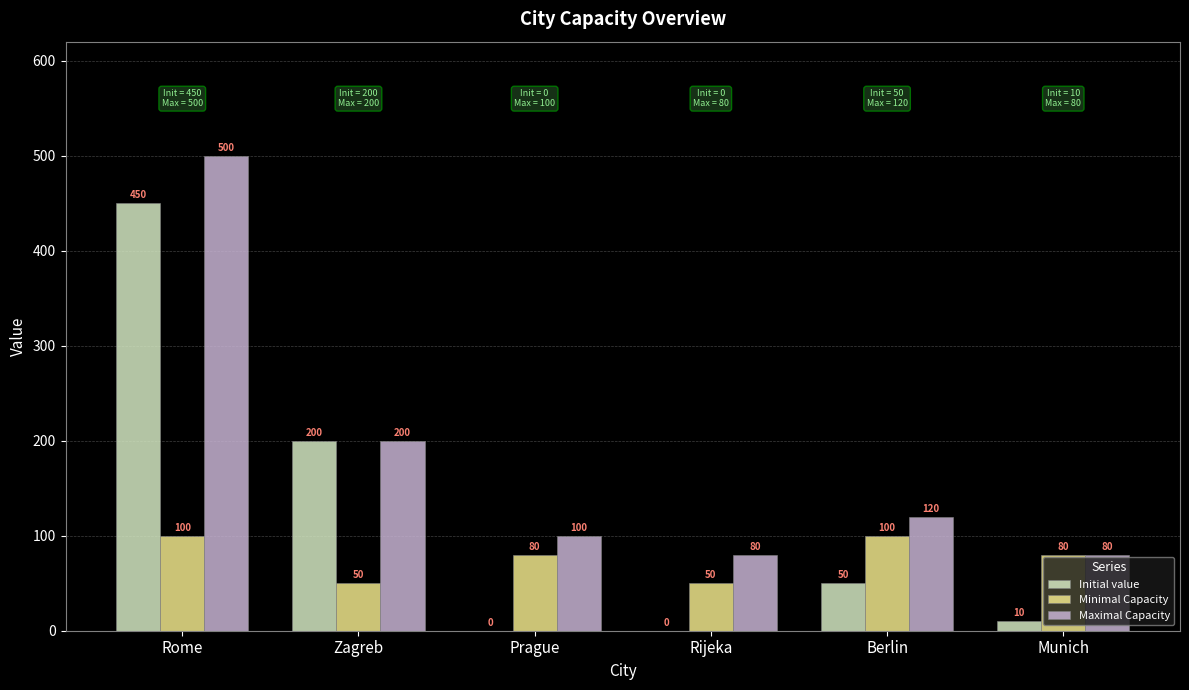

How many values in Initial value are above zero?

4